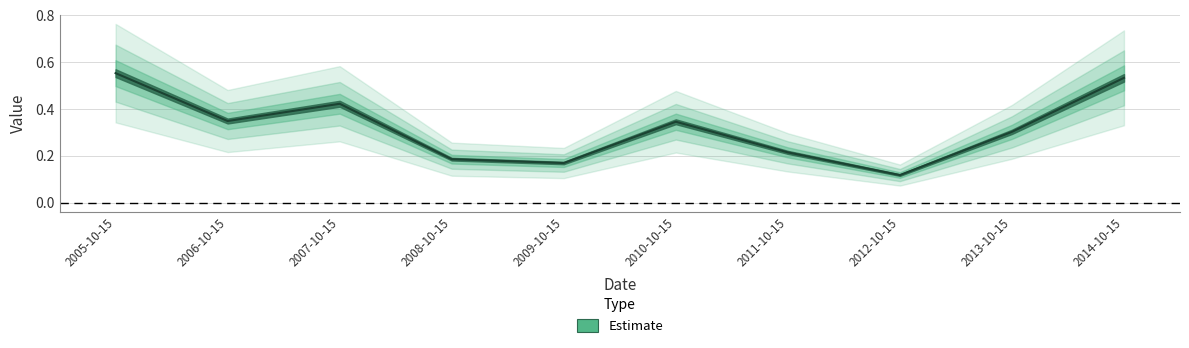

Which has a higher value, 2011-10-15 or 2005-10-15?

2005-10-15